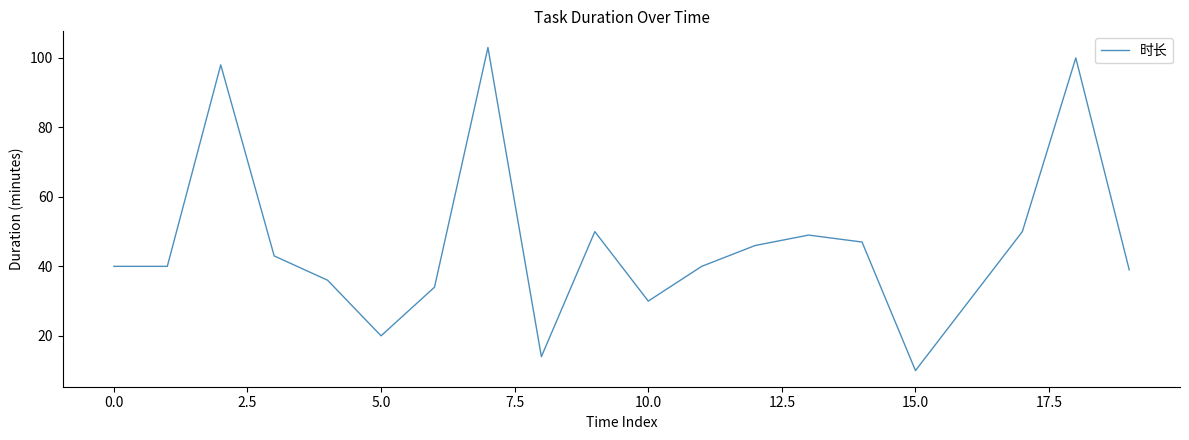

What is the minimum value shown in the chart?

10